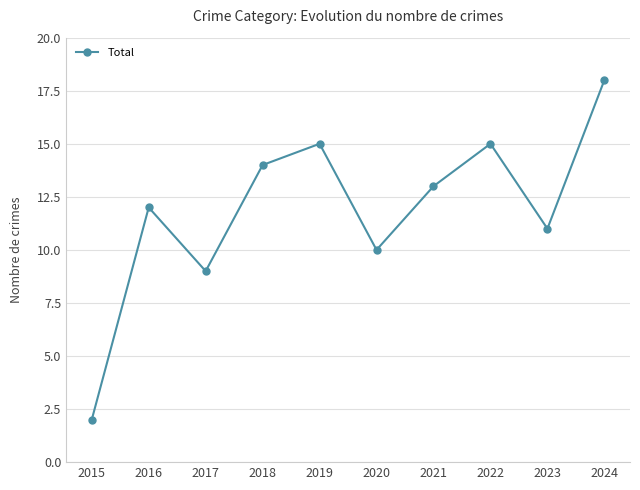

What is the average value?

12